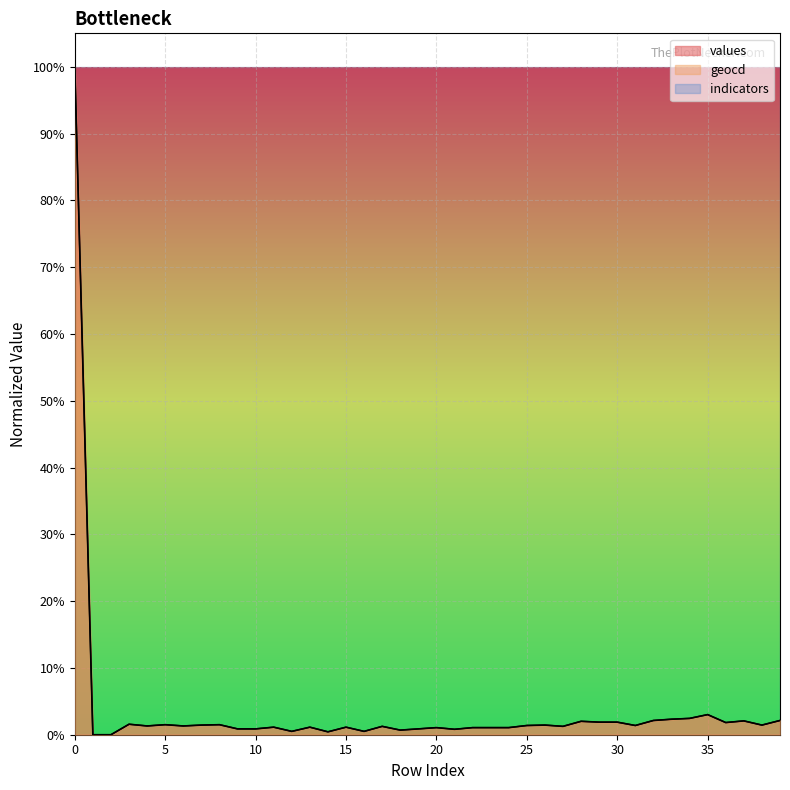

At which label is values closest to 0?

1